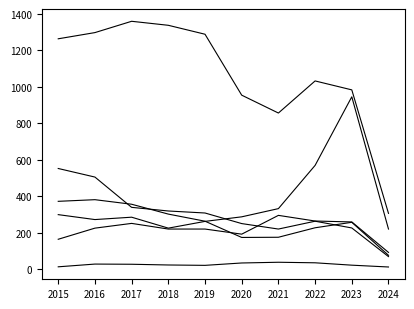

Reading right to left, what are all the values shown in this chart?

Aggravated Assault: 2024=92	2023=259	2022=264	2021=295	2020=192	2019=220	2018=220	2017=251	2016=225	2015=164
Burglary: 2024=69	2023=226	2022=263	2021=220	2020=250	2019=308	2018=319	2017=339	2016=505	2015=552
Motor Vehicle Theft: 2024=220	2023=945	2022=569	2021=332	2020=287	2019=262	2018=225	2017=285	2016=272	2015=299
Robbery: 2024=76	2023=257	2022=227	2021=175	2020=174	2019=263	2018=302	2017=356	2016=381	2015=372
Theft: 2024=306	2023=983	2022=1032	2021=856	2020=954	2019=1288	2018=1337	2017=1359	2016=1297	2015=1263
Homicide: 2024=12	2023=22	2022=35	2021=38	2020=34	2019=21	2018=23	2017=27	2016=28	2015=13